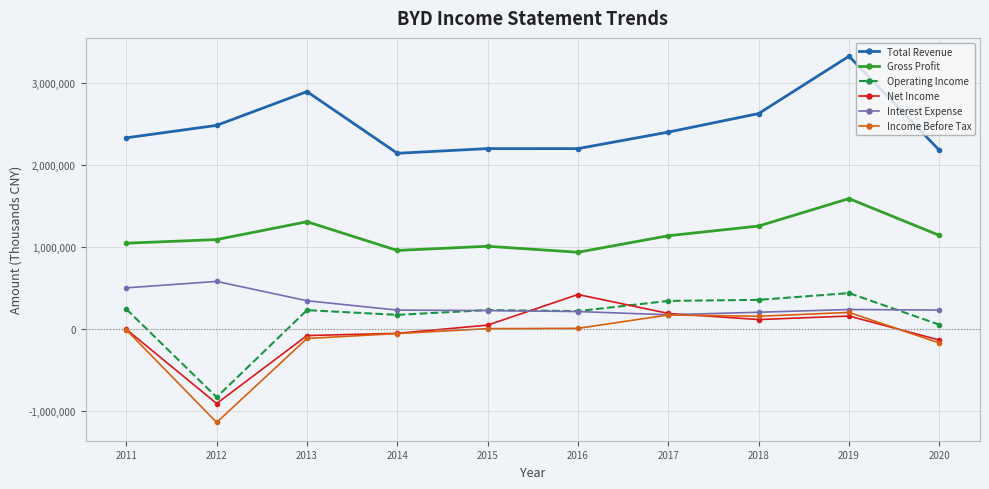

True or false: Net Income and Gross Profit intersect in this chart.

False